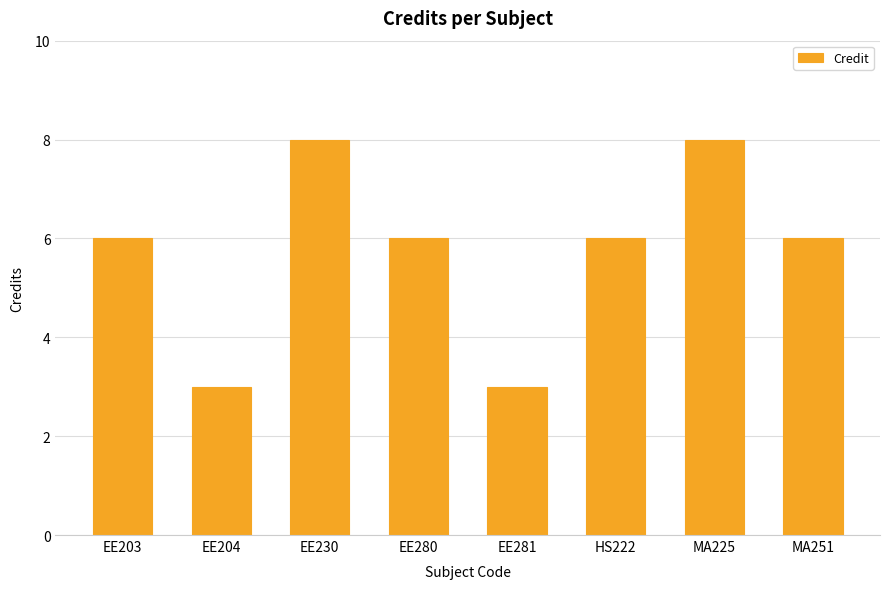

What value does the data have at EE203?

6